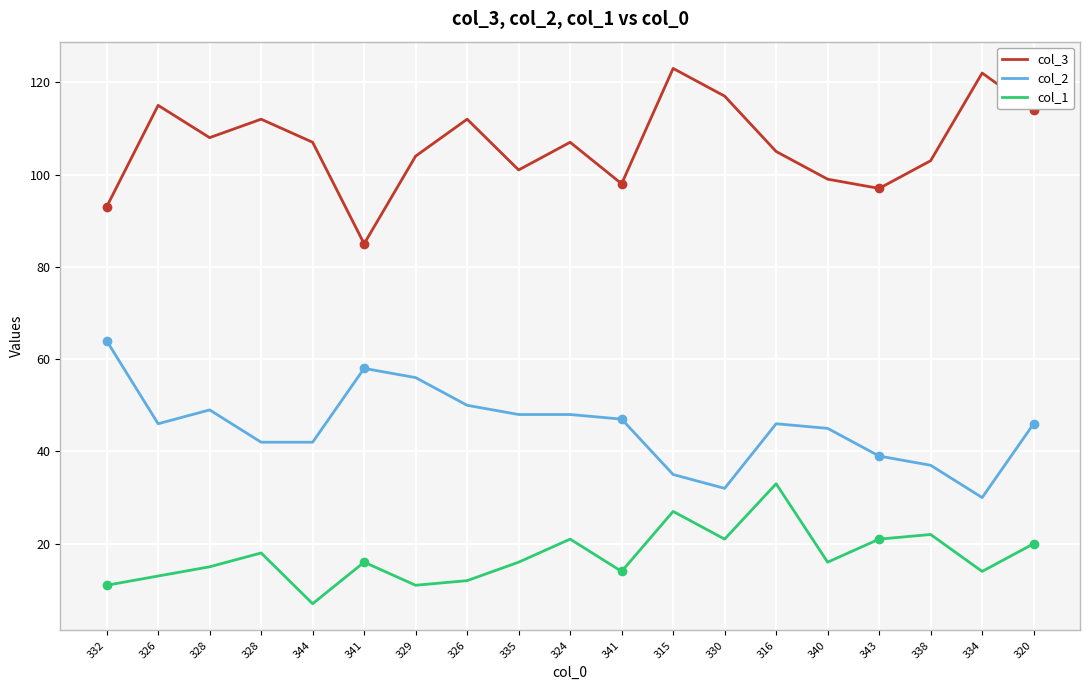

True or false: col_2 has more than 0 interior local peaks.

True